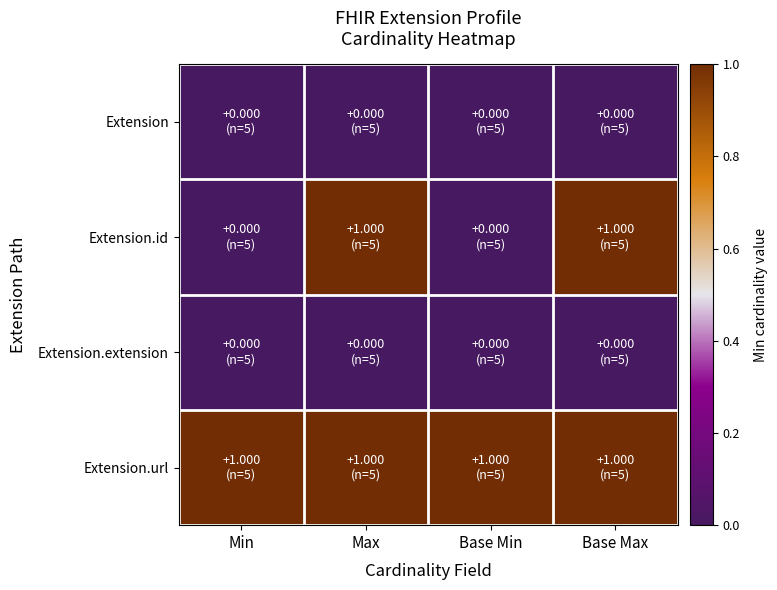

Reading left to right, what are all the values shown in this chart?

Extension: Min=0	Max=0	Base Min=0	Base Max=0
Extension.id: Min=0	Max=1	Base Min=0	Base Max=1
Extension.extension: Min=0	Max=0	Base Min=0	Base Max=0
Extension.url: Min=1	Max=1	Base Min=1	Base Max=1